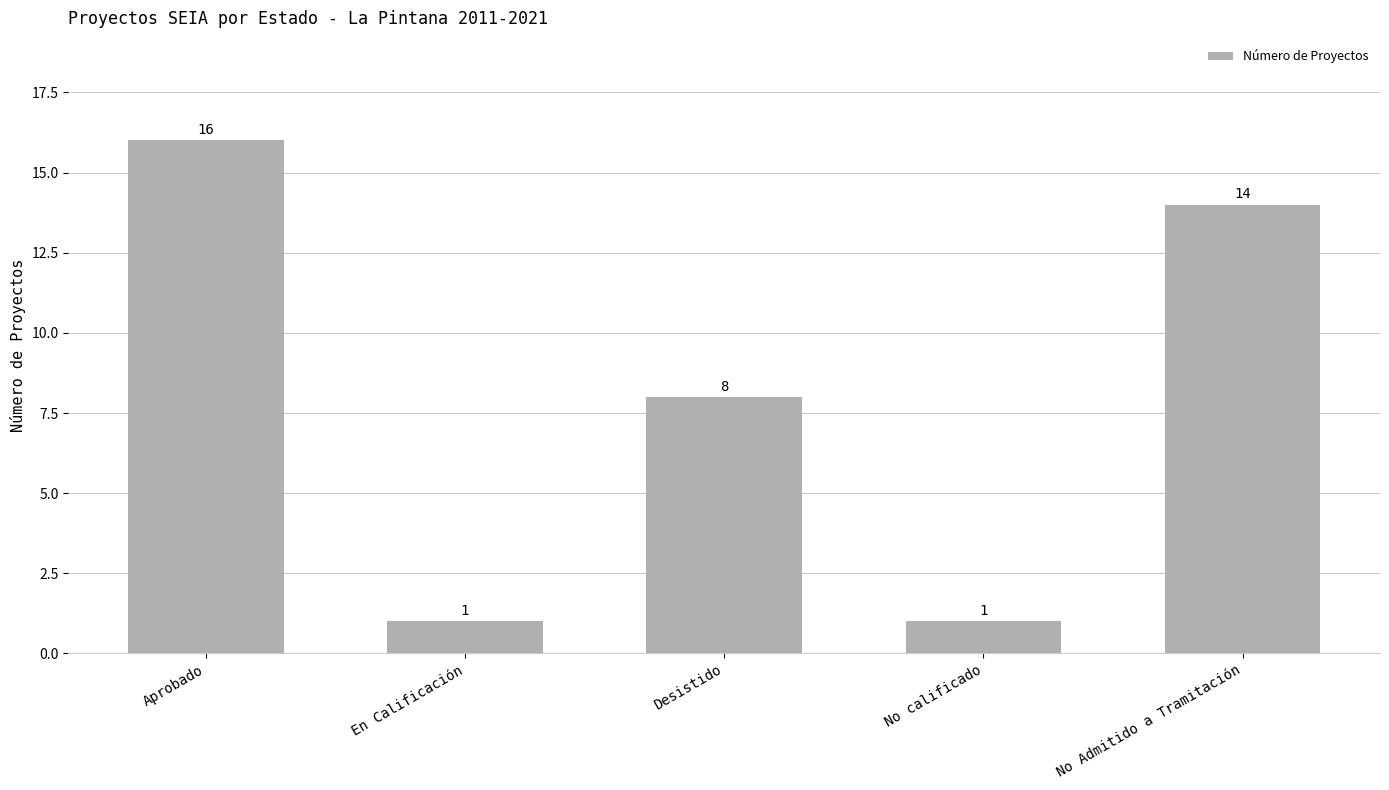

How many values are below 8?

2